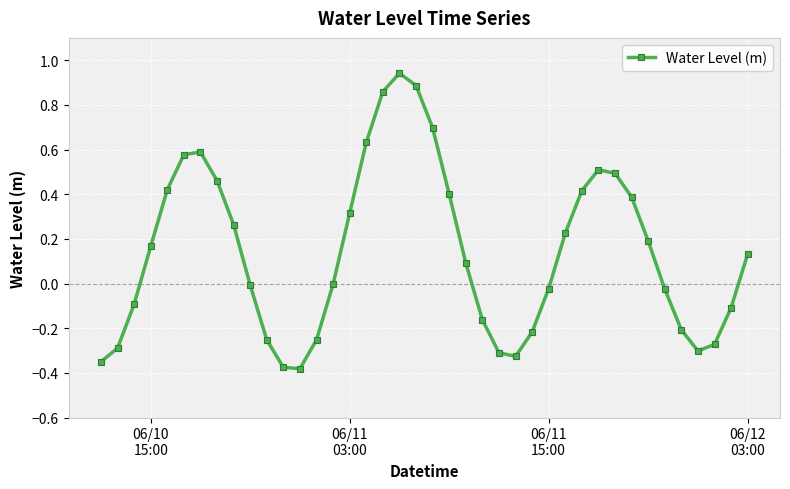

How many categories are shown in the chart?

40